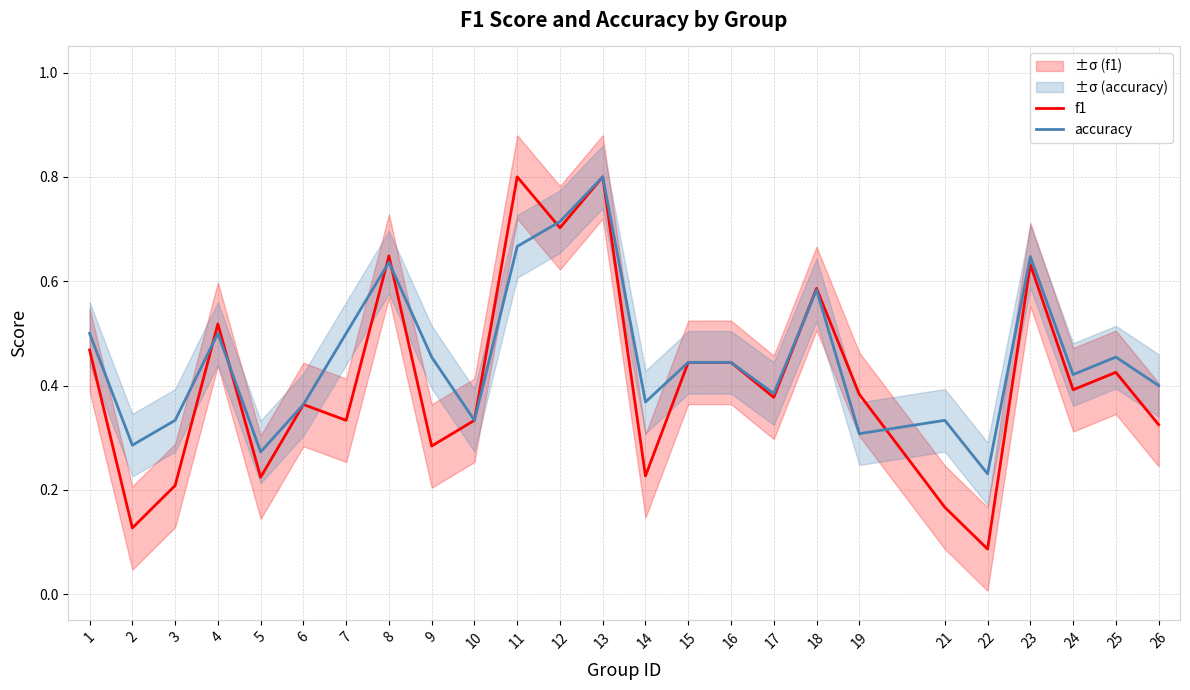

Which series has the widest spread of values?

f1